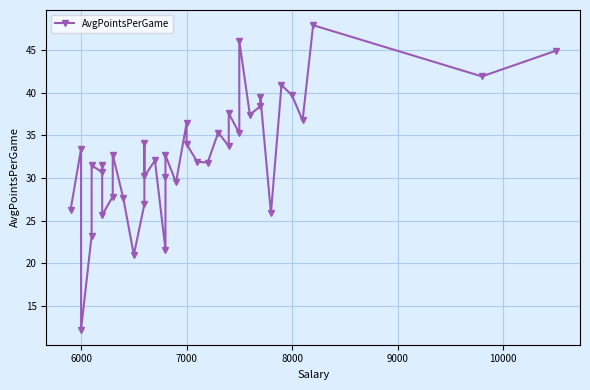

How many data points are less than 32?

18